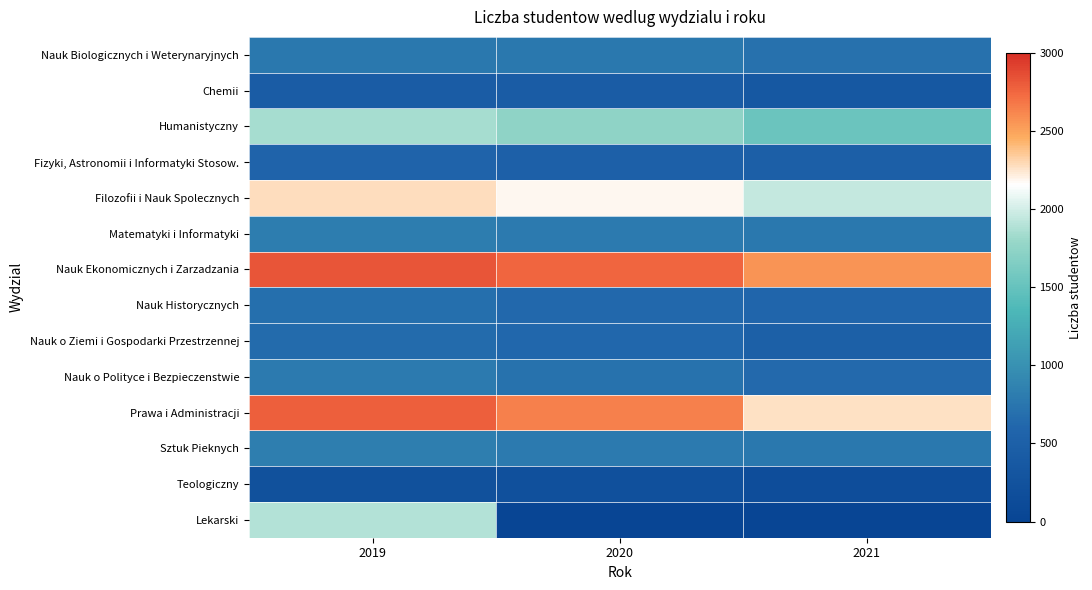

How many series are shown in this chart?

14